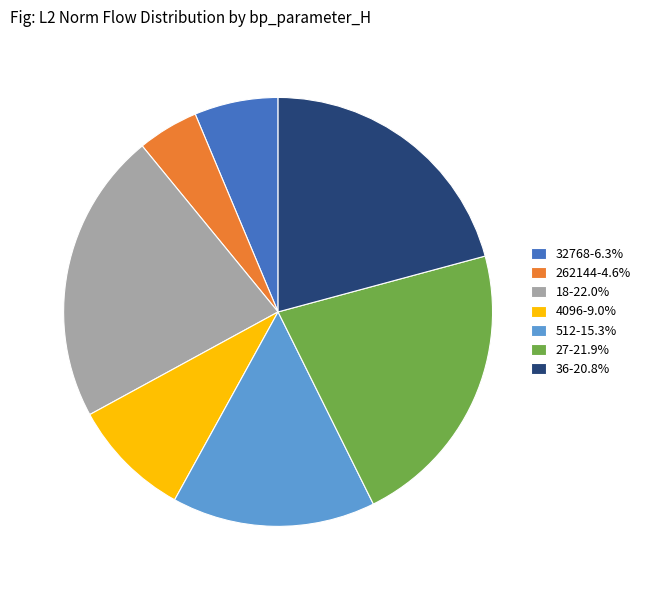

How many segments does this pie chart have?

7